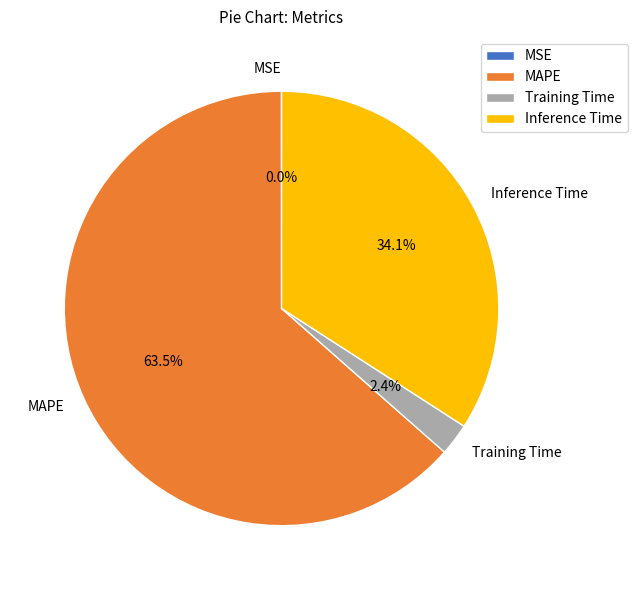

What is the ratio of the value at Inference Time to the value at MAPE?

0.5